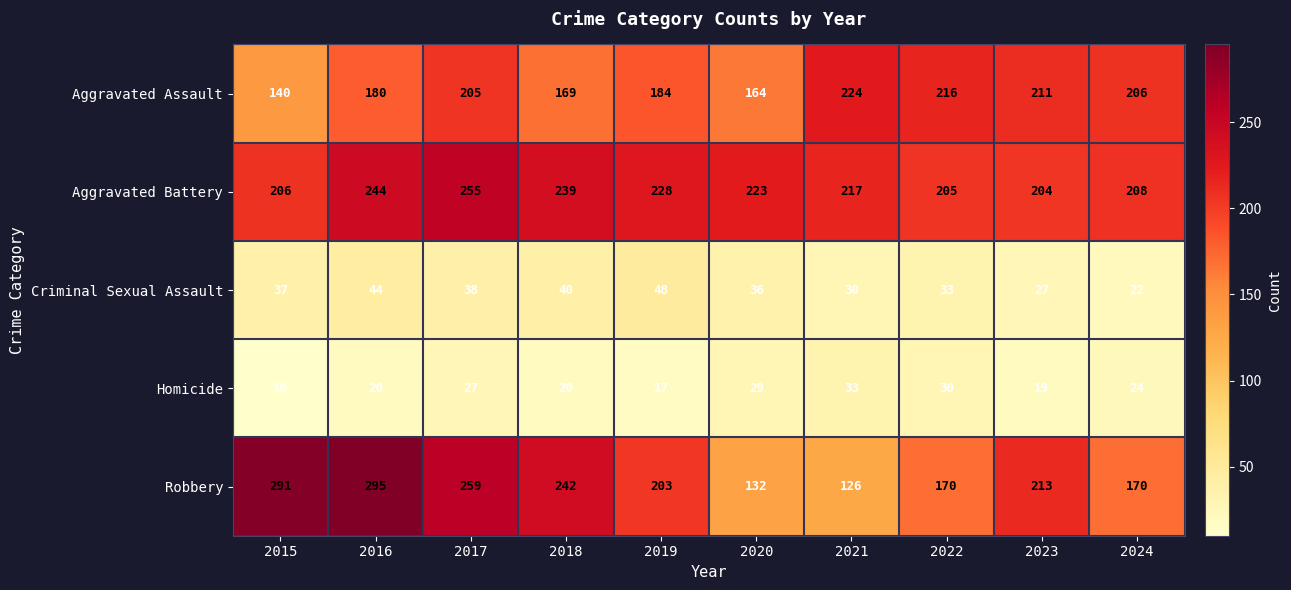

Between 2017 and 2023, which series saw the biggest shift?

Aggravated Battery